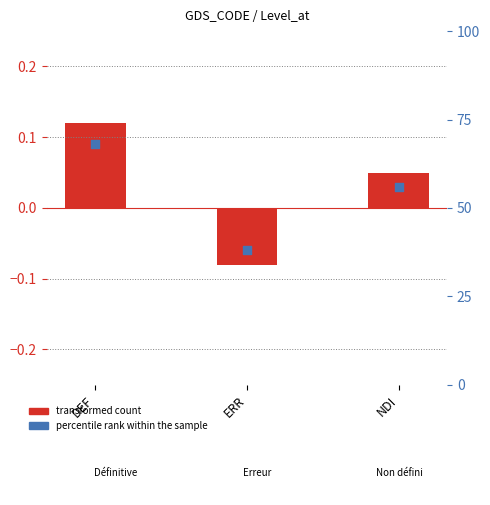

What is the total value across all series at DEF?

0.2